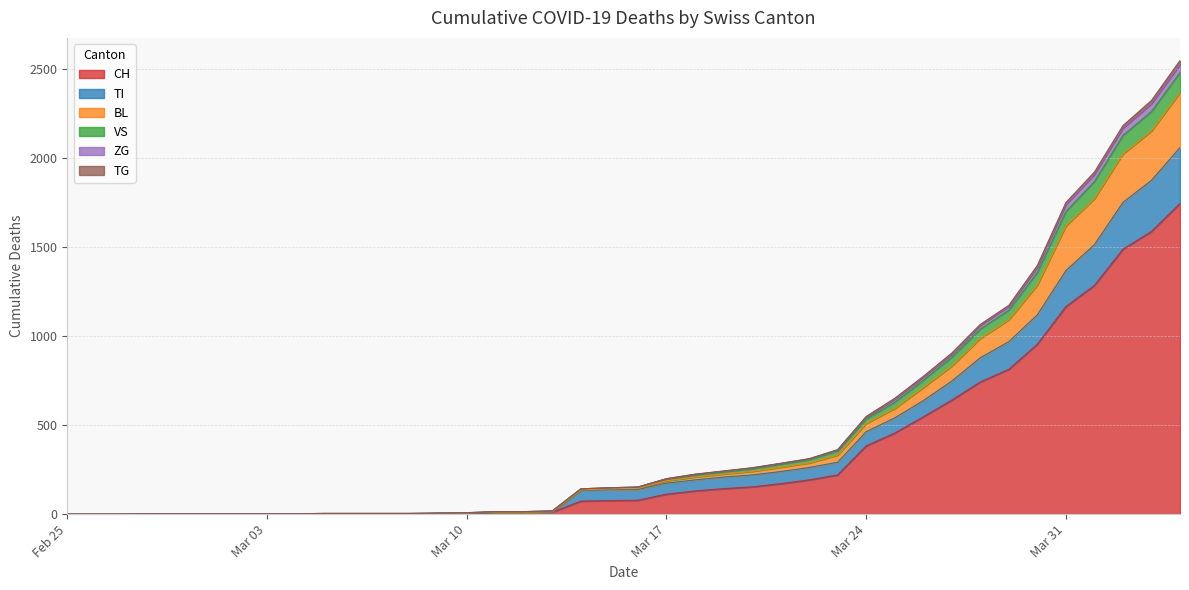

What is the label of the 37th point from the right?

2020-02-28